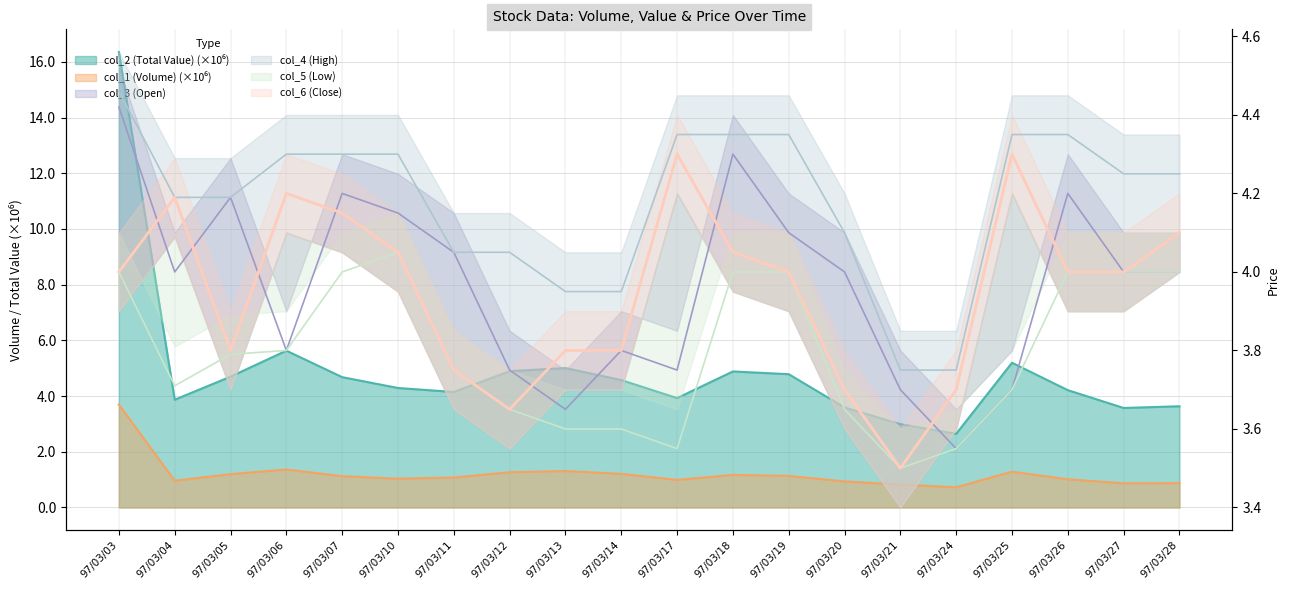

Is it true that col_4 (High) equals 2.4 at 97/03/21?

False